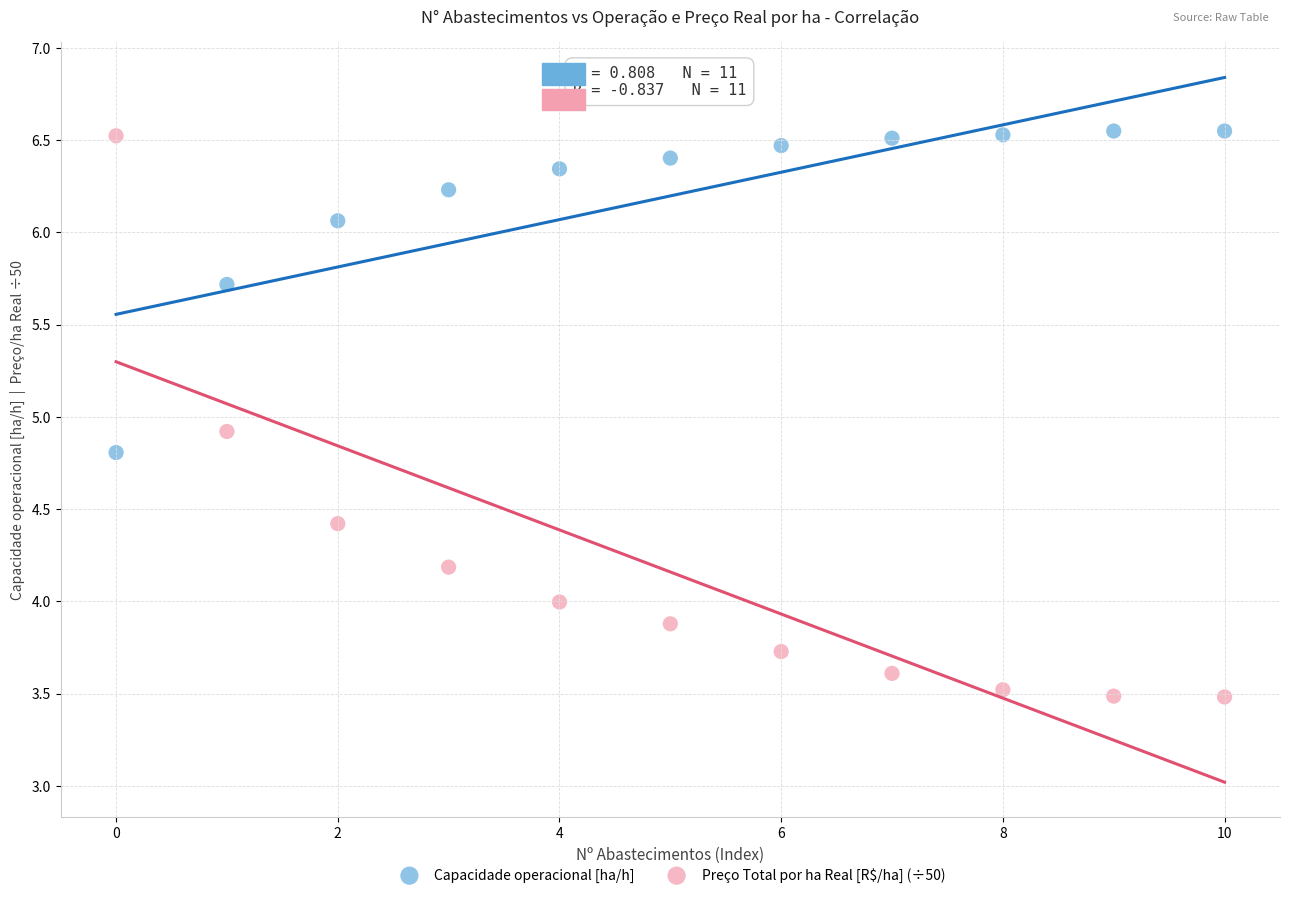

Which series has the widest spread of Y values?

Preço Total por ha Real [R$/ha] (÷50)